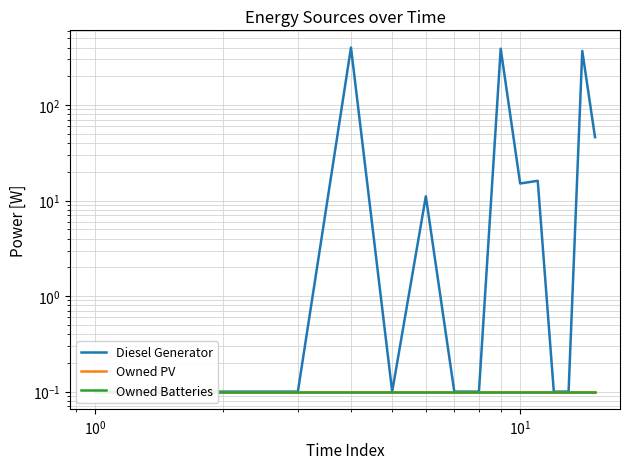

Is this an area chart (filled region under the line)?

No